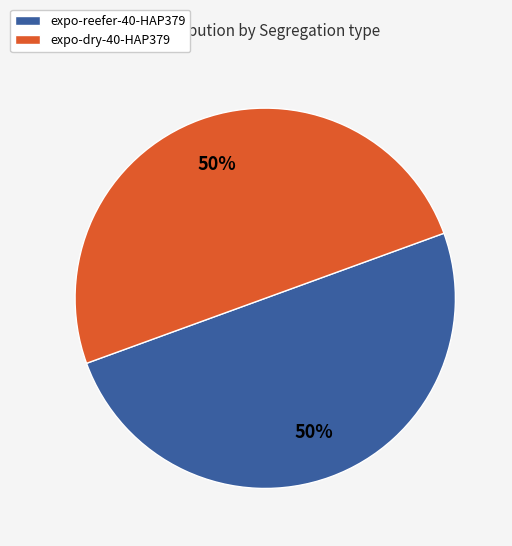

Approximately how many times larger is the value at expo-reefer-40-HAP379 compared to expo-dry-40-HAP379?

1.0